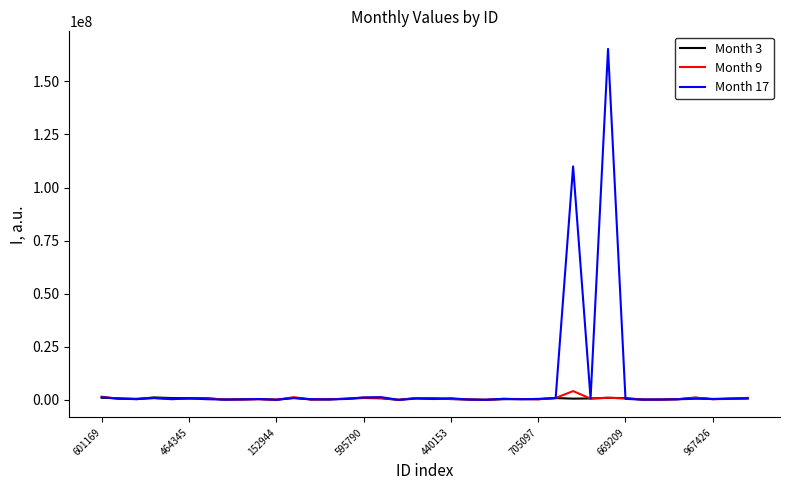

Which series has the largest range (max minus min)?

Month 17